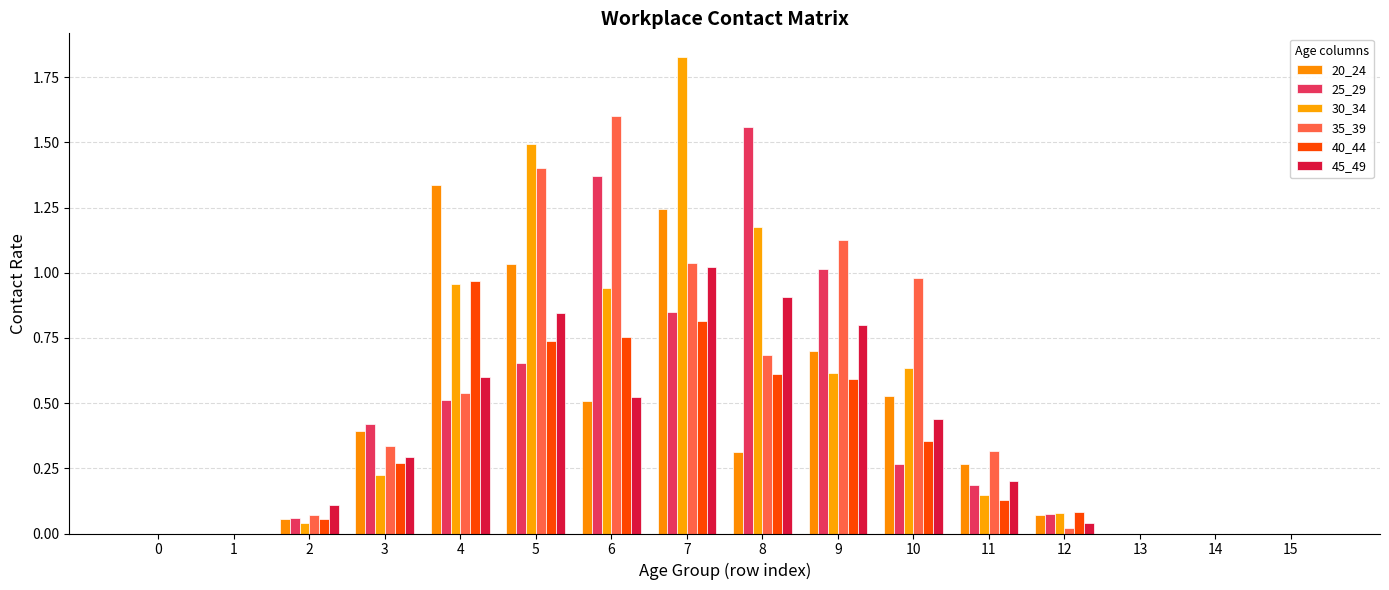

What is the difference between the 40_44 values at 1 and 4?

1.0